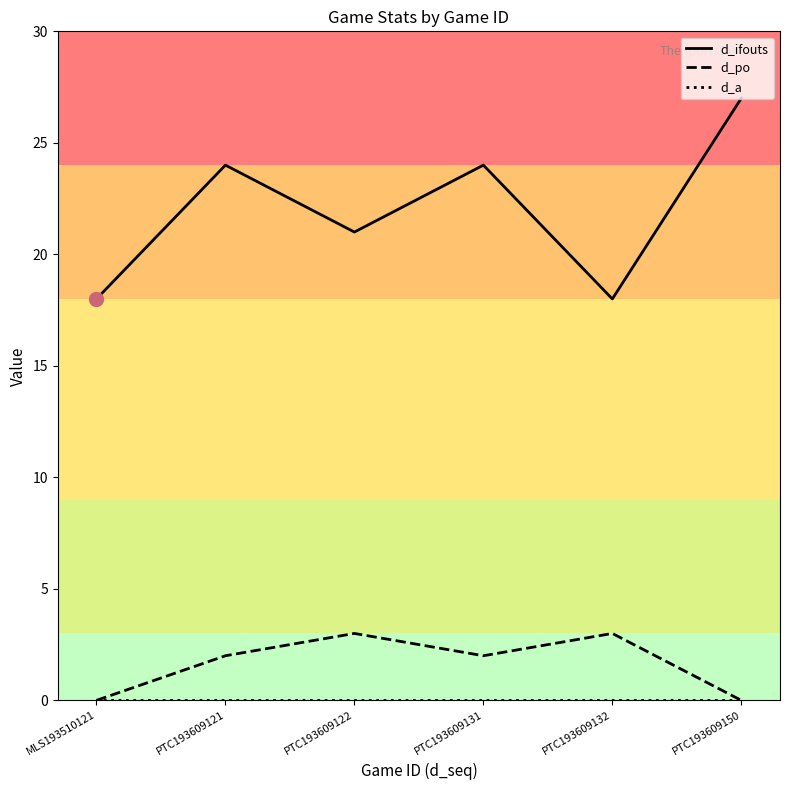

The value of d_po at PTC193609132 is 2. True or false?

False